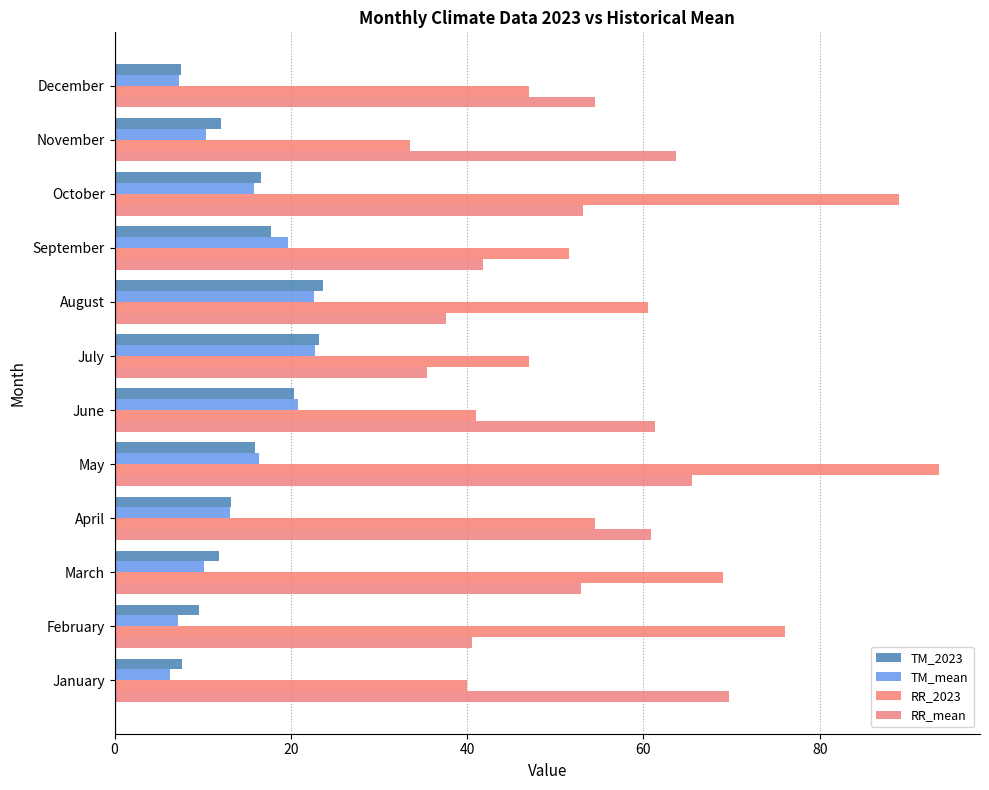

How many series are shown in this chart?

4